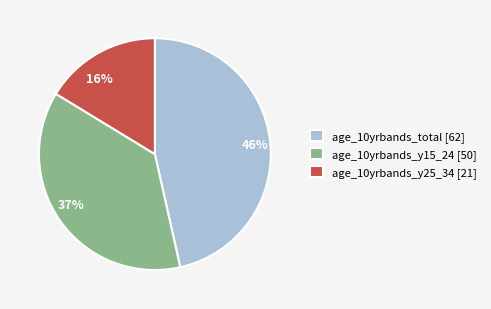

Combined, do 37% and 16% account for over 50%?

Yes